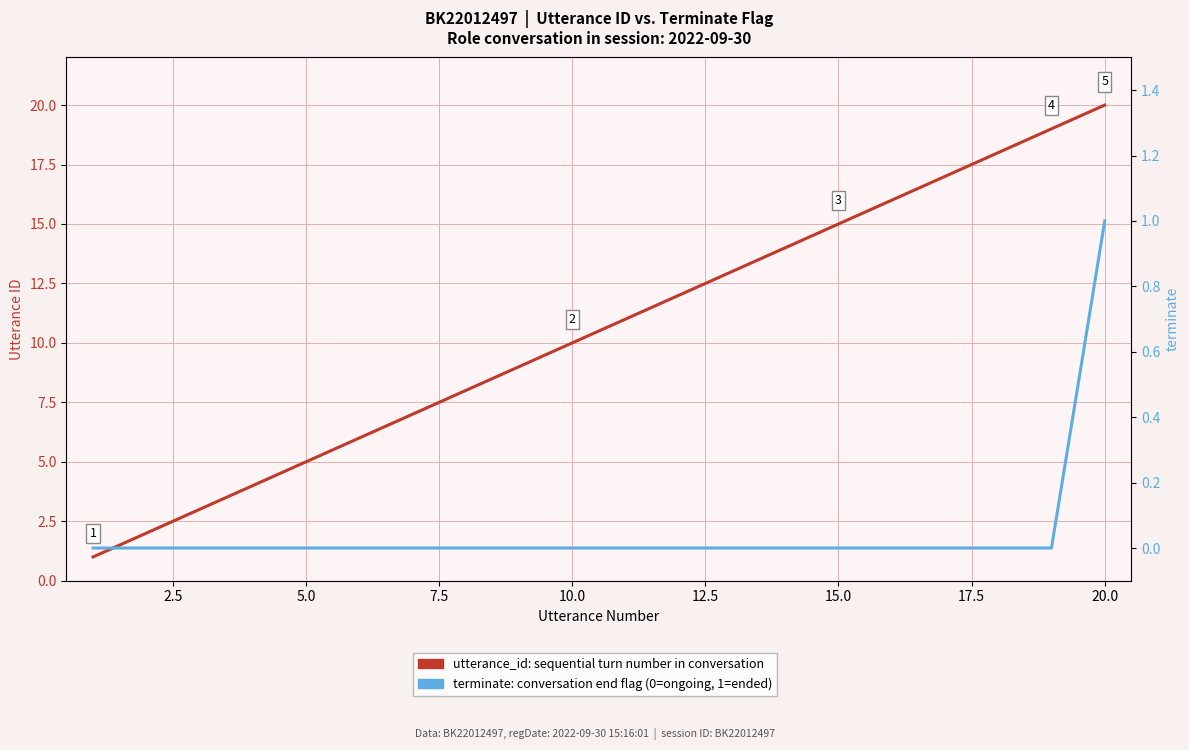

List the series in order of their overall mean, highest first.

utterance_id, terminate